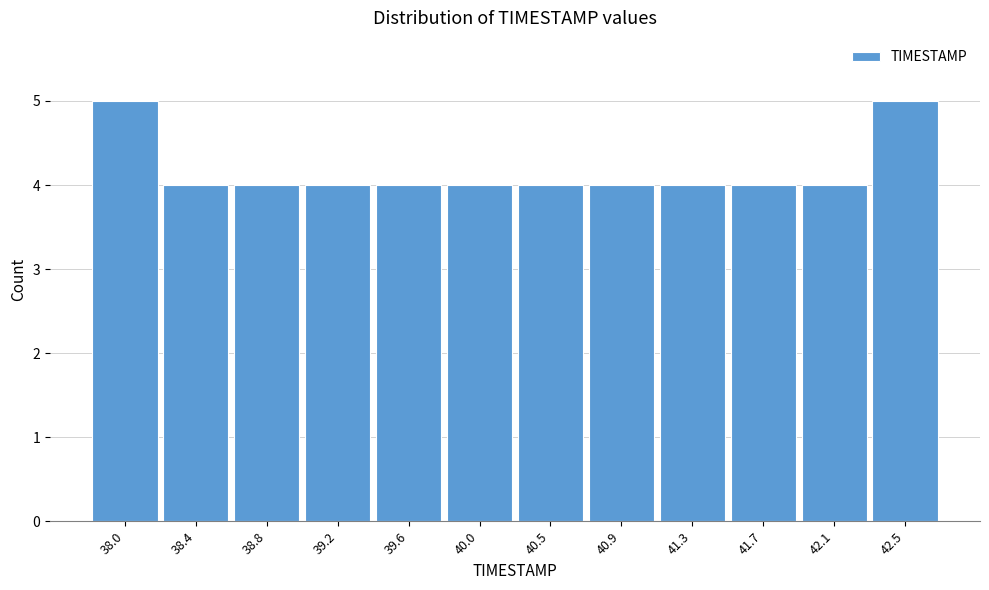

Reading left to right, extract all data points from this chart.

38.0=5	38.4=4	38.8=4	39.2=4	39.6=4	40.0=4	40.5=4	40.9=4	41.3=4	41.7=4	42.1=4	42.5=5